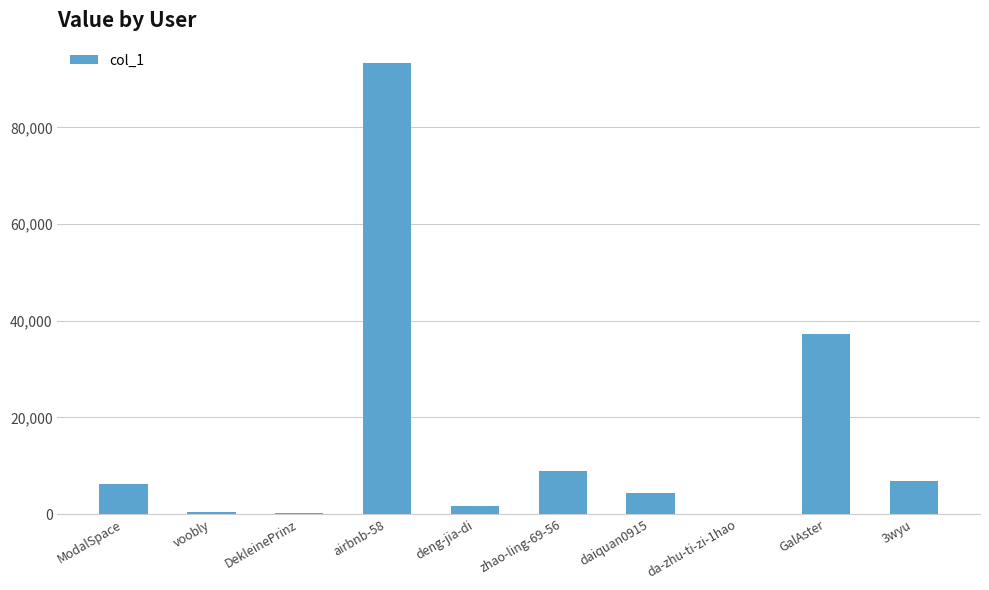

Is it true that the value at DekleinePrinz is 120?

True